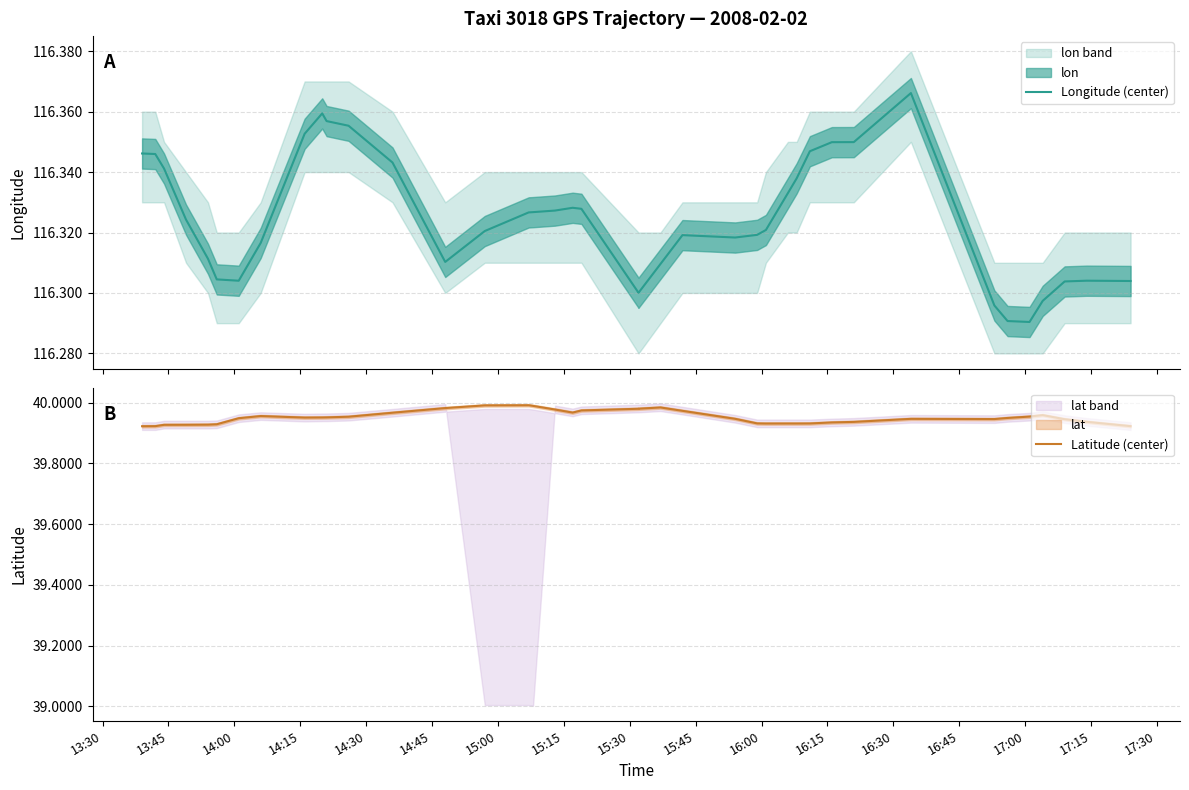

Reading left to right, extract all data points from this chart.

Longitude (center): 116.3	116.3	116.3	116.3	116.3	116.3	116.3	116.3	116.4	116.4	116.4	116.4	116.3	116.3	116.3	116.3	116.3	116.3	116.3	116.3	116.3	116.3	116.3	116.3	116.3	116.3	116.3	116.3	116.3	116.3	116.3	116.3	116.4	116.3	116.3	116.3	116.3	116.3	116.3	116.3
Latitude (center): 39.9	39.9	39.9	39.9	39.9	39.9	39.9	40.0	40.0	40.0	40.0	40.0	40.0	40.0	40.0	40.0	40.0	40.0	40.0	40.0	40.0	40.0	40.0	40.0	39.9	39.9	39.9	39.9	39.9	39.9	39.9	39.9	39.9	39.9	39.9	40.0	40.0	39.9	39.9	39.9